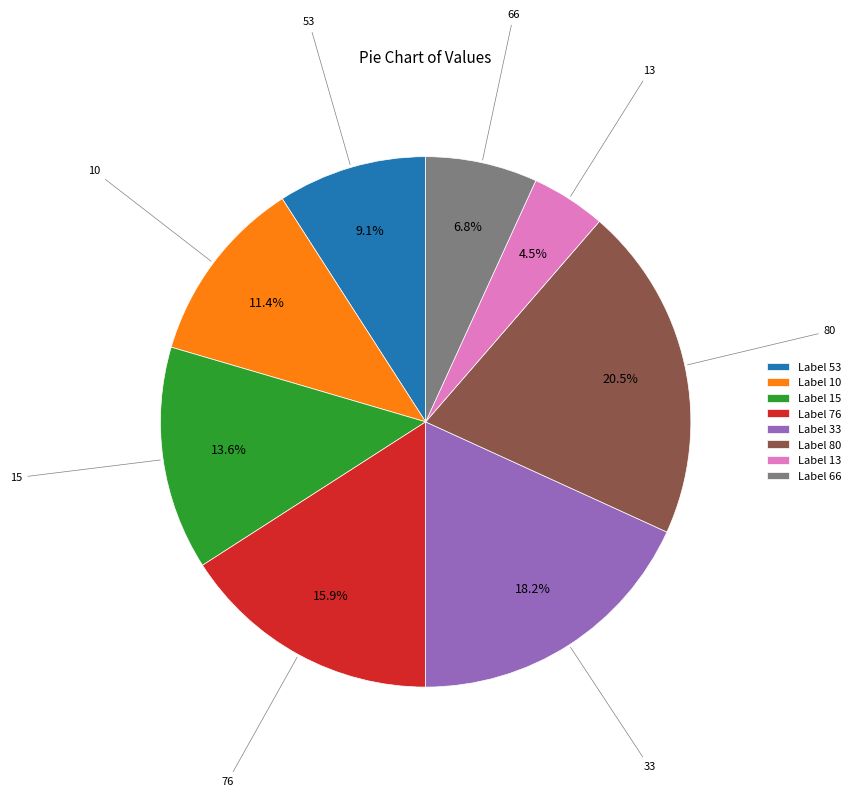

Is there any slice that represents more than half of the pie?

No